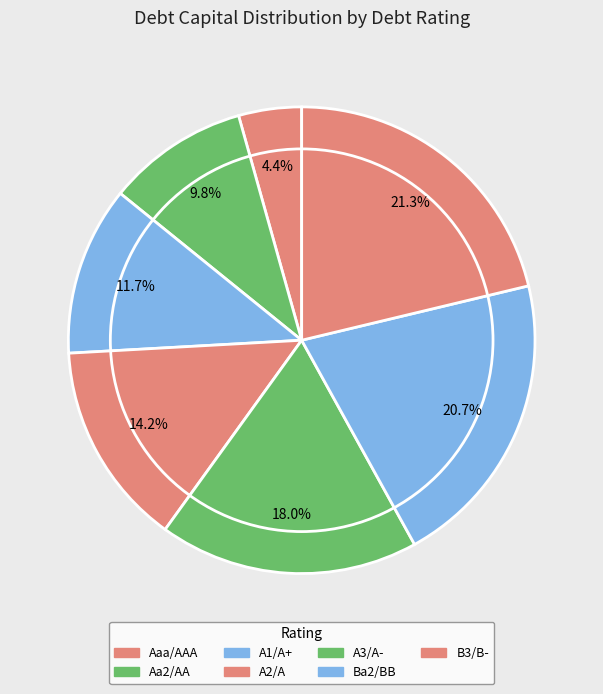

How many segments does this pie chart have?

7